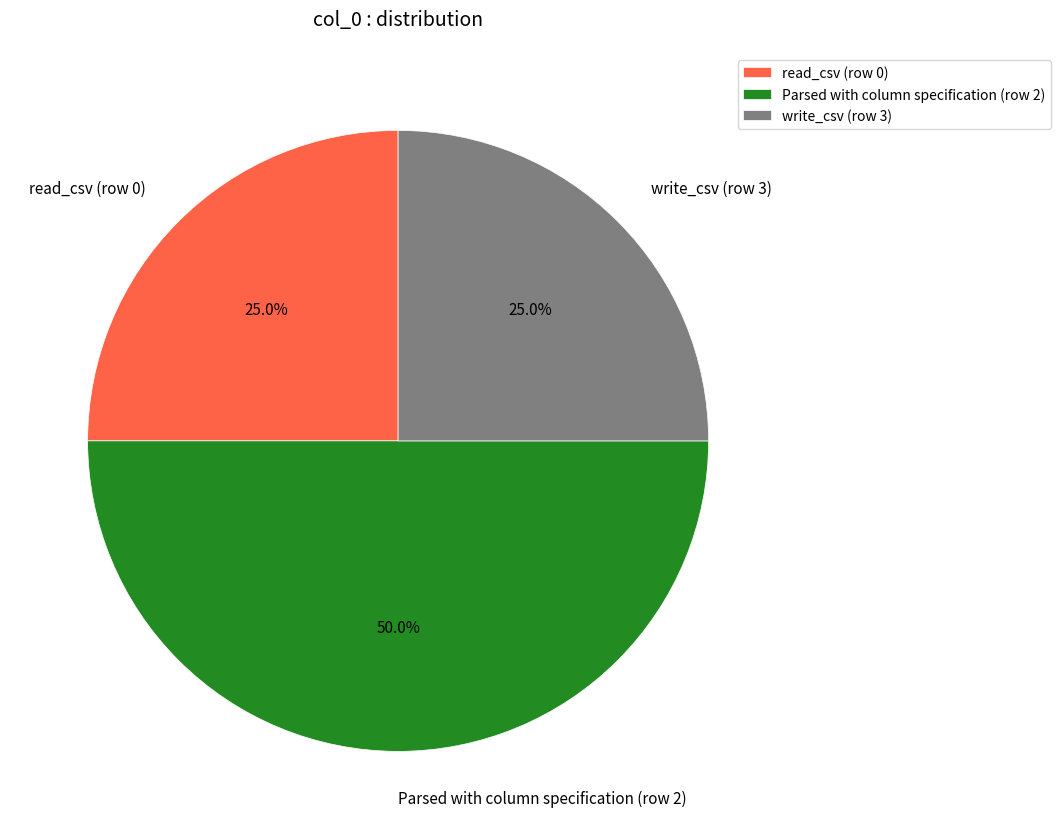

Which has a higher value, write_csv or Parsed with column specification?

Parsed with column specification